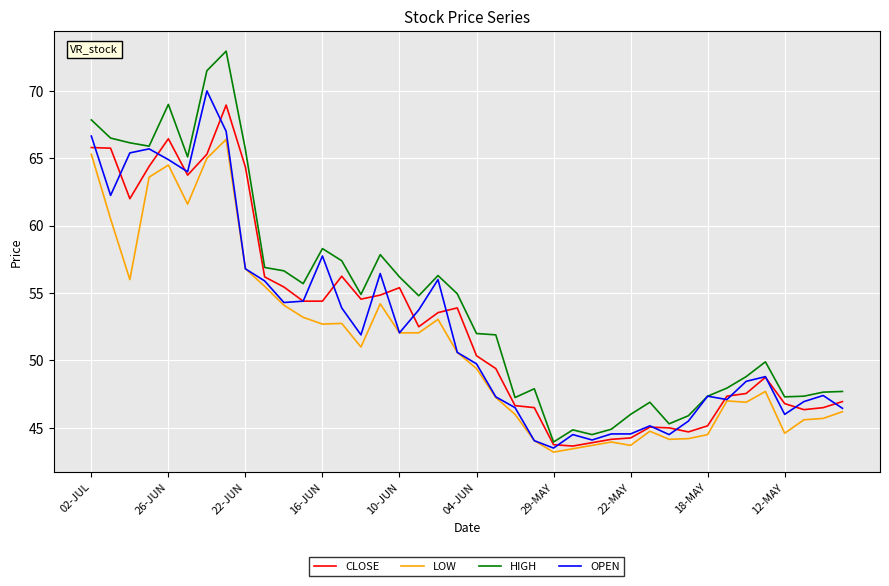

Which series has the largest total across all categories?

HIGH